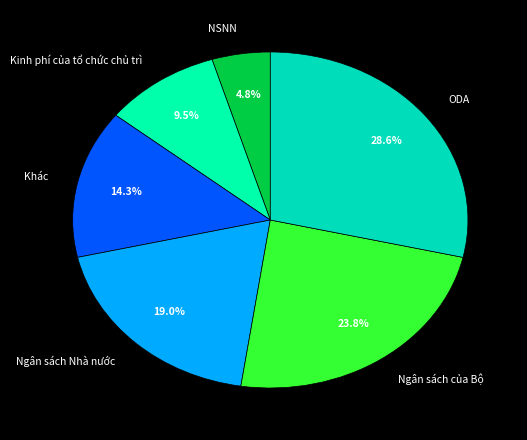

What percentage is NOT represented by NSNN?

95.2%